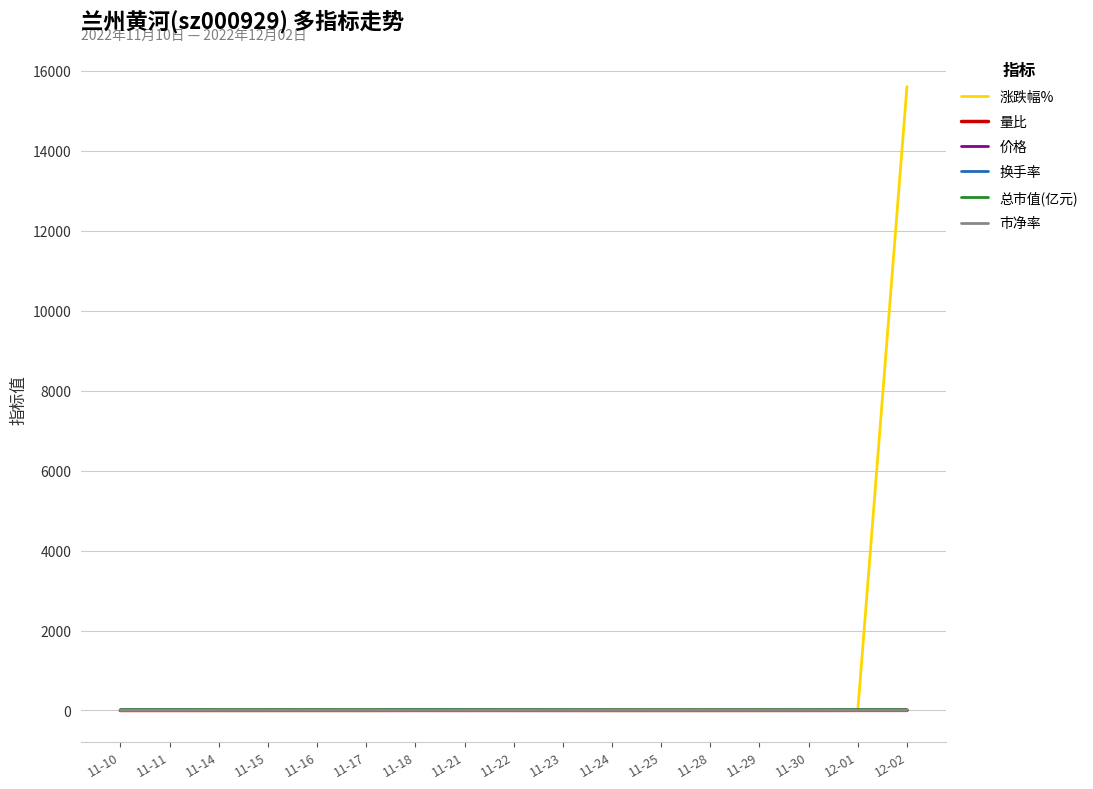

Which series has the largest total across all categories?

涨跌幅%